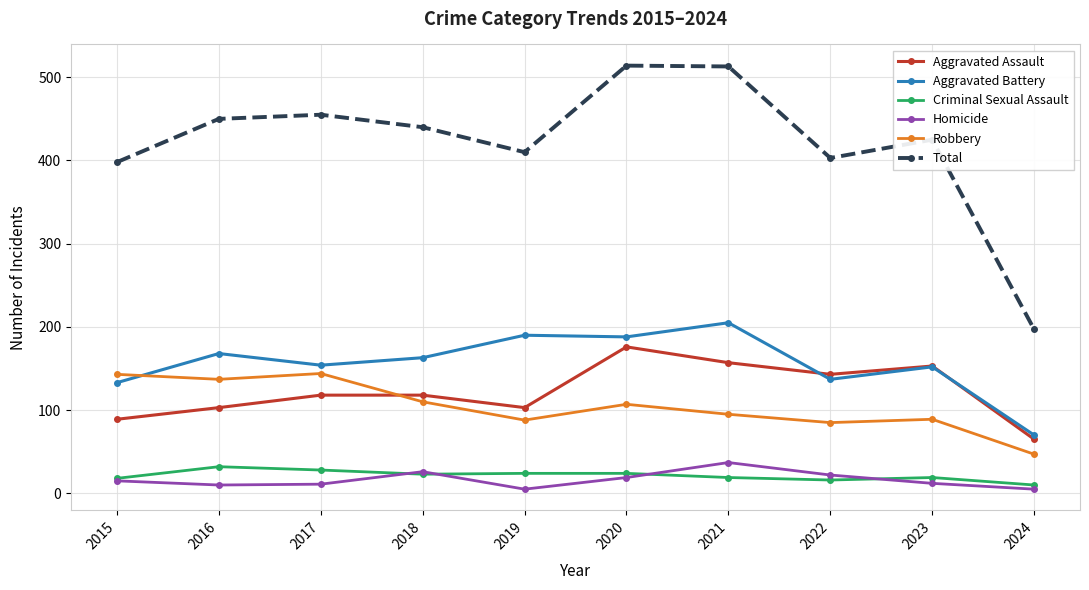

List the series in order of their peak value, highest first.

Total, Aggravated Battery, Aggravated Assault, Robbery, Homicide, Criminal Sexual Assault